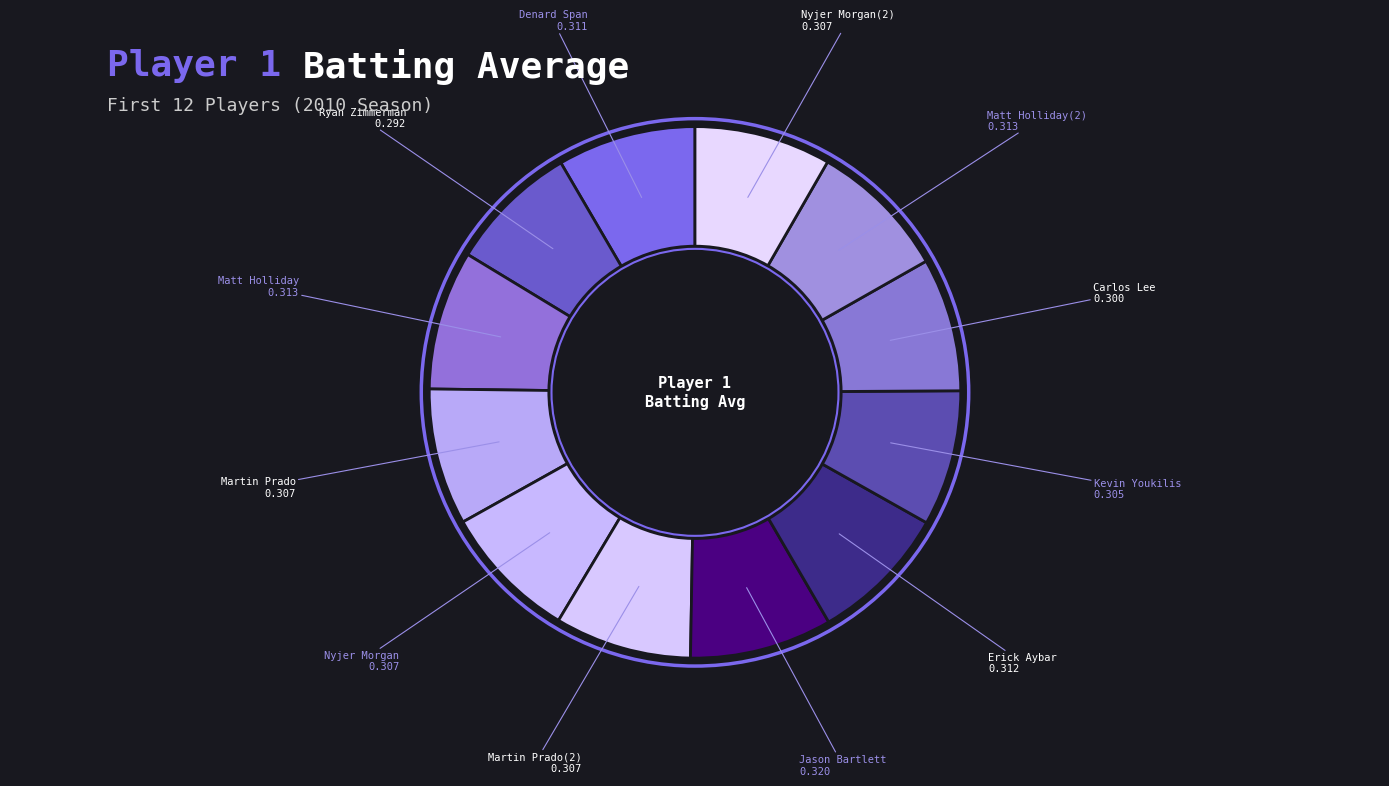

How many slices are in this pie chart?

12